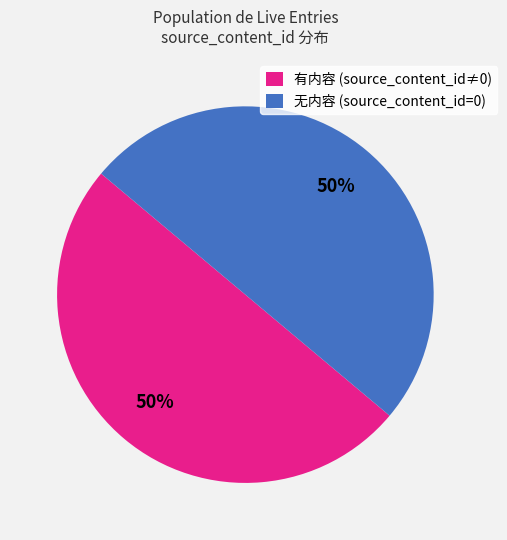

To the nearest percent, what is the combined percentage of 有内容 (source_content_id≠0) and 无内容 (source_content_id=0)?

100%